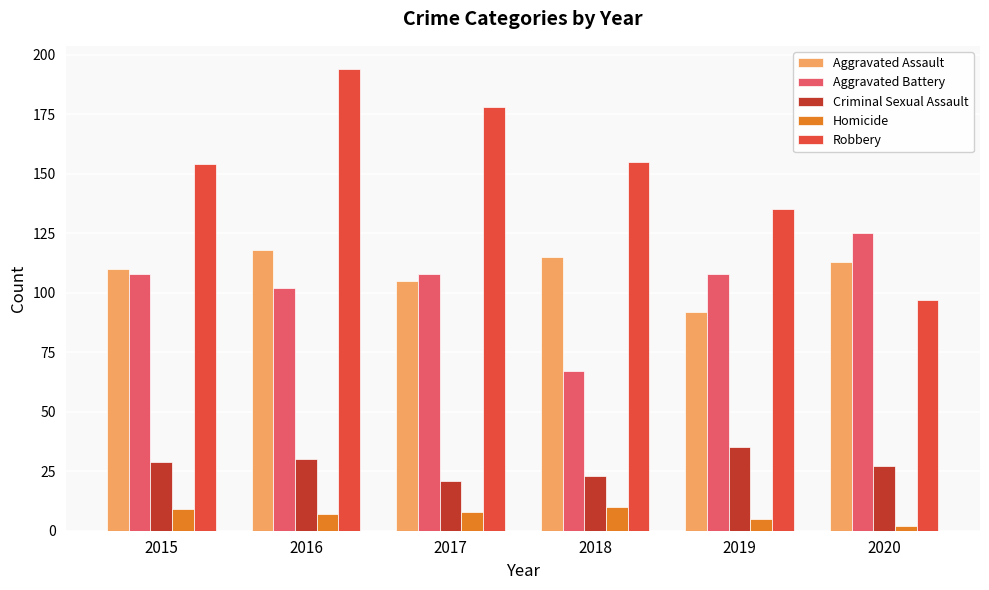

What is the approximate value of Homicide at 2019?

5